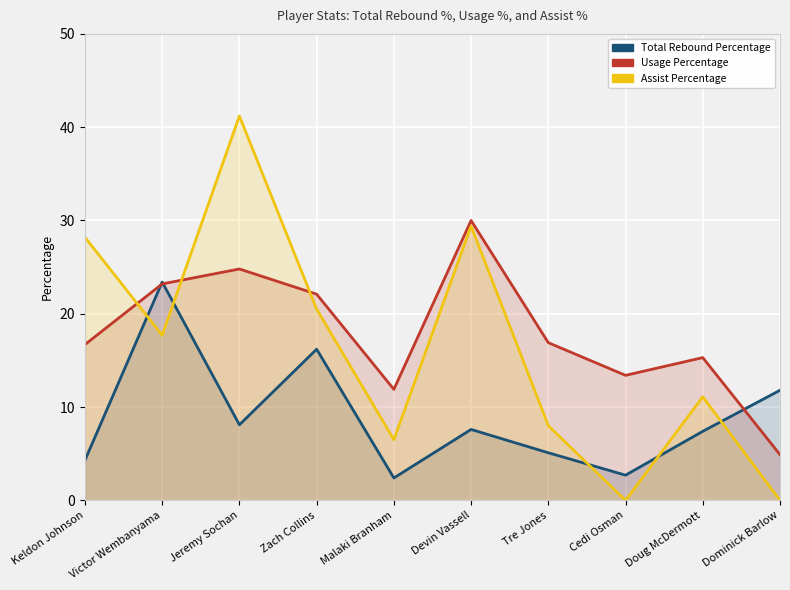

Reading left to right, what are all the values shown in this chart?

Total Rebound Percentage: Keldon Johnson=4.3	Victor Wembanyama=23.4	Jeremy Sochan=8.1	Zach Collins=16.2	Malaki Branham=2.4	Devin Vassell=7.6	Tre Jones=5.1	Cedi Osman=2.7	Doug McDermott=7.4	Dominick Barlow=11.8
Usage Percentage: Keldon Johnson=16.7	Victor Wembanyama=23.2	Jeremy Sochan=24.8	Zach Collins=22.1	Malaki Branham=11.9	Devin Vassell=30.0	Tre Jones=16.9	Cedi Osman=13.4	Doug McDermott=15.3	Dominick Barlow=4.9
Assist Percentage: Keldon Johnson=28.2	Victor Wembanyama=17.7	Jeremy Sochan=41.2	Zach Collins=20.5	Malaki Branham=6.5	Devin Vassell=29.4	Tre Jones=8.0	Cedi Osman=0.0	Doug McDermott=11.1	Dominick Barlow=0.0